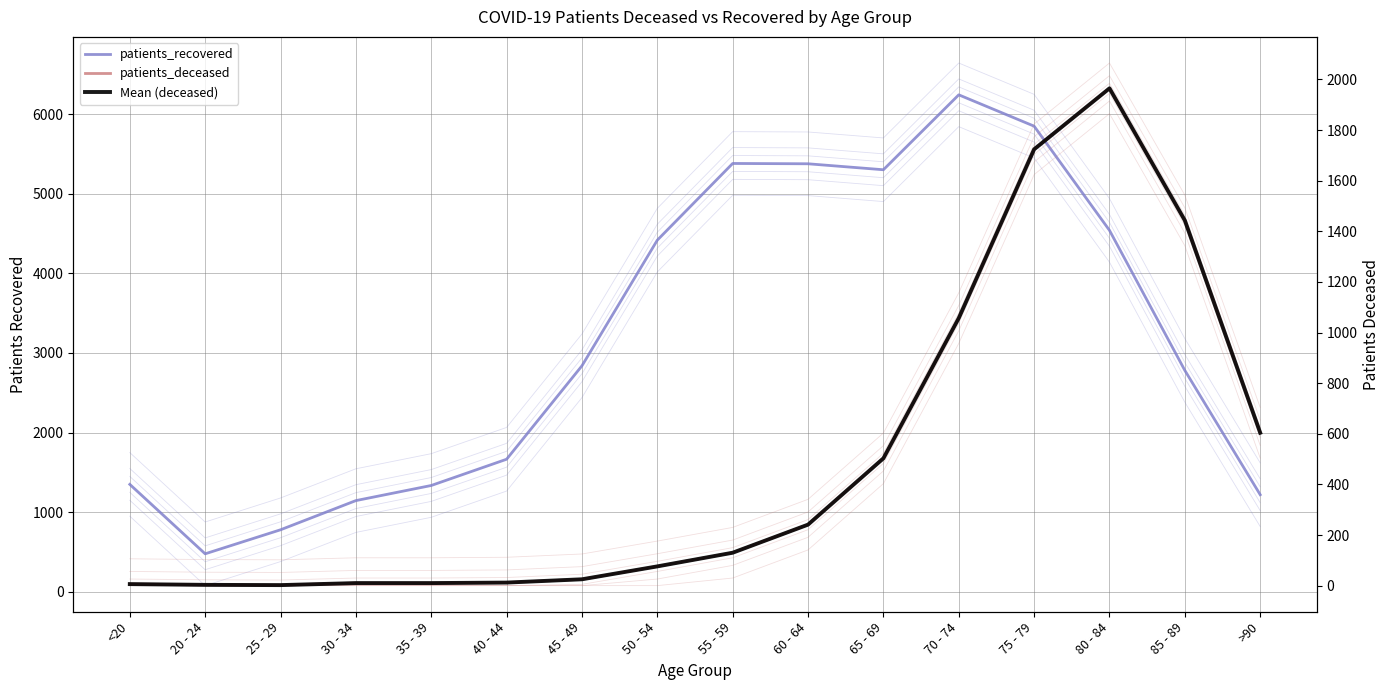

Reading right to left, what are all the values shown in this chart?

patients_recovered: 1218	2781	4542	5852	6246	5304	5379	5383	4419	2839	1664	1334	1144	777	475	1348
patients_deceased: 604	1443	1965	1724	1057	503	241	130	76	25	12	10	10	2	3	6
Mean (deceased): 604	1443	1965	1724	1057	503	241	130	76	25	12	10	10	2	3	6